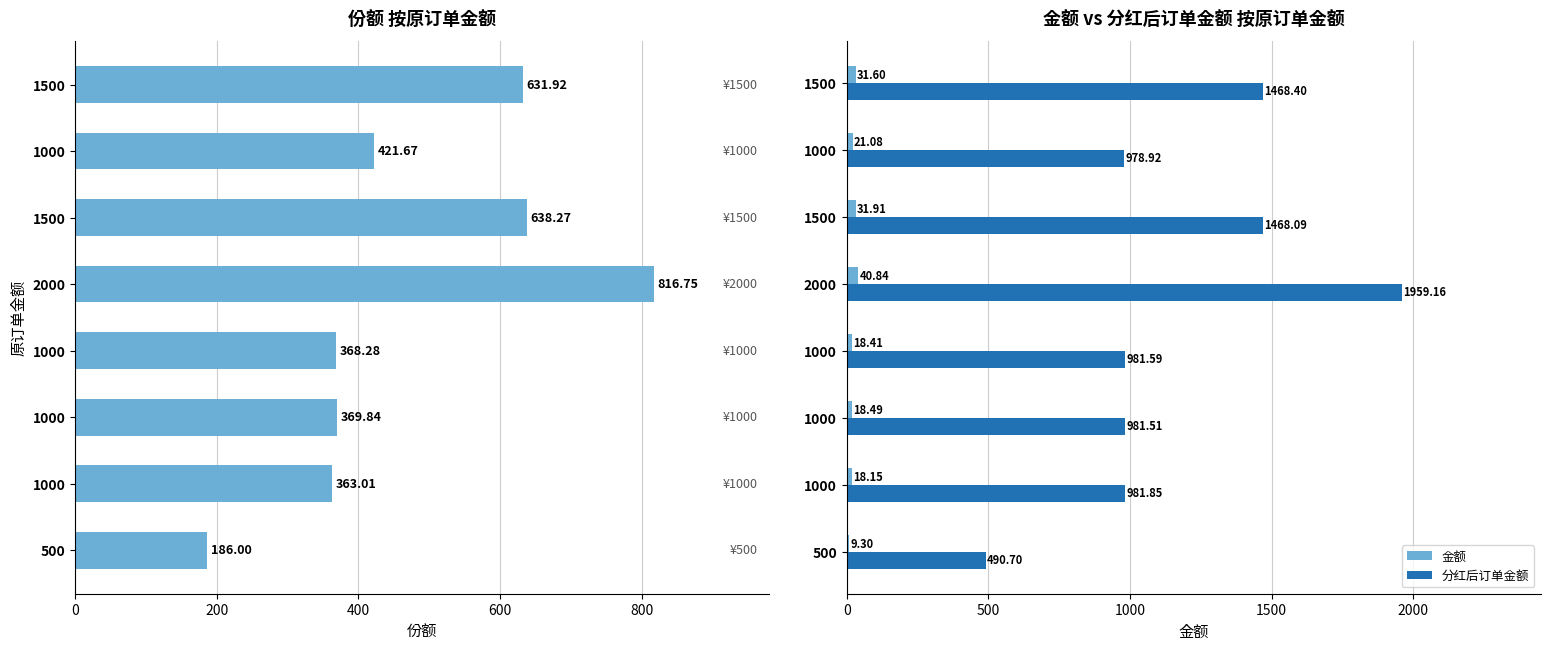

How many values in the 分红后订单金额 series exceed 981?

6